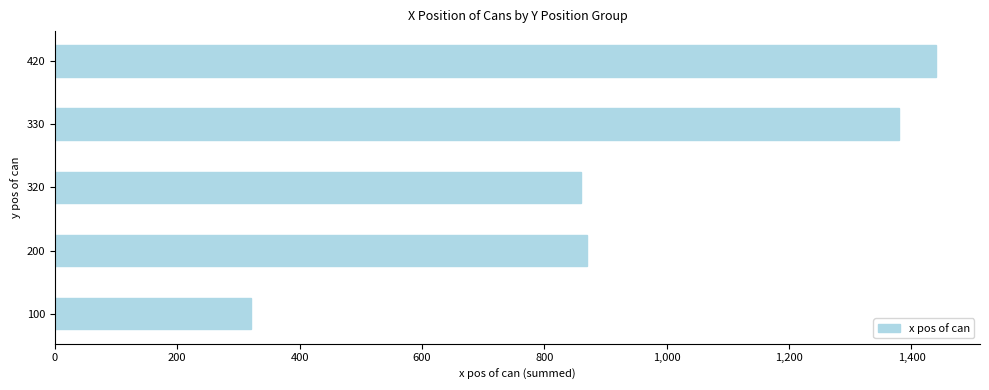

How many categories are shown in the chart?

5